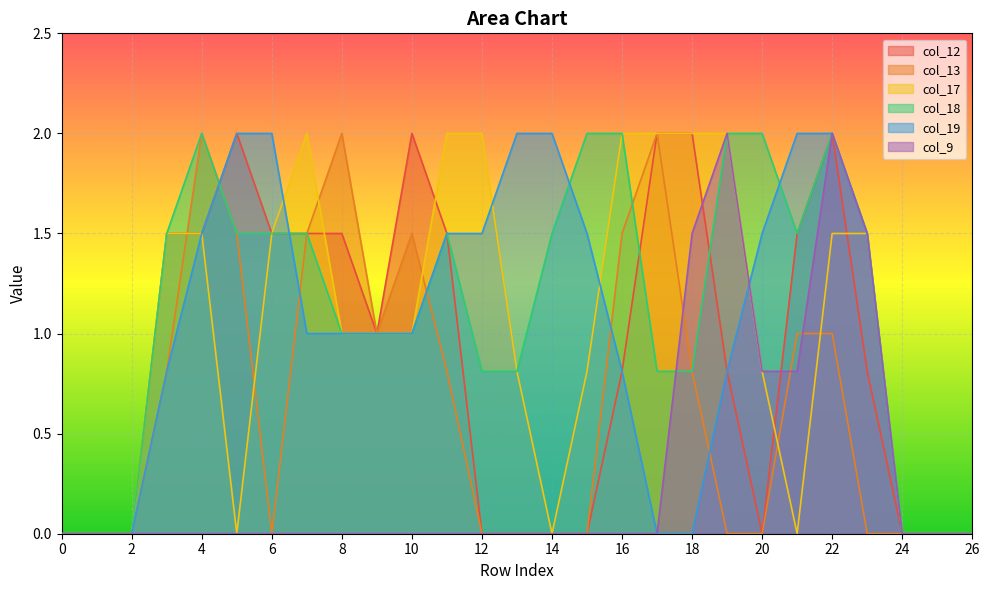

Where is the first local maximum for col_17?

7